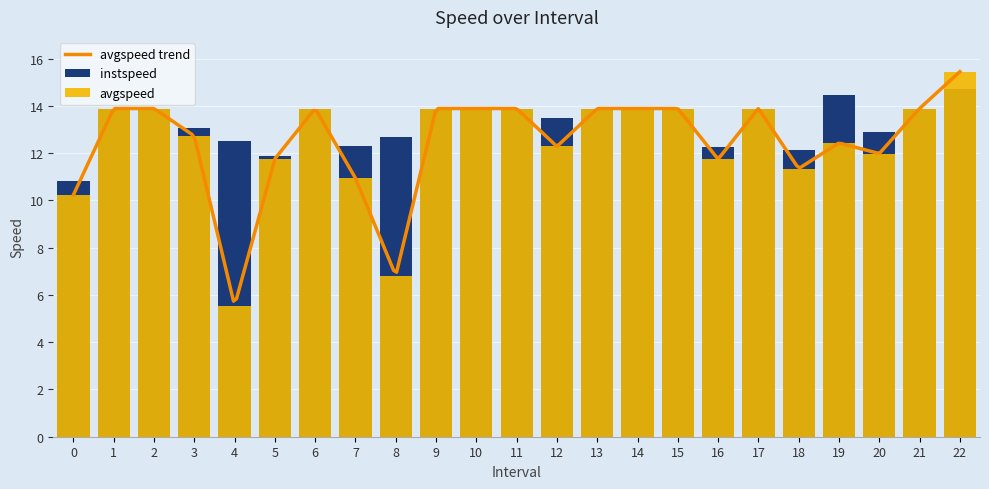

What is the spread (max minus min) of values at 7.0?

1.4